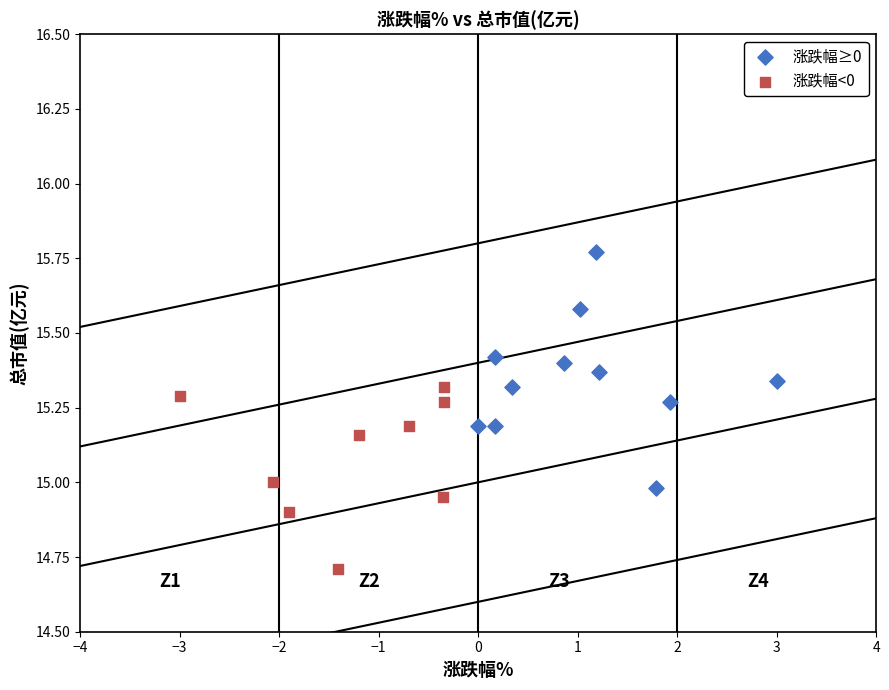

What are all the series names shown in the legend?

涨跌幅≥0, 涨跌幅<0